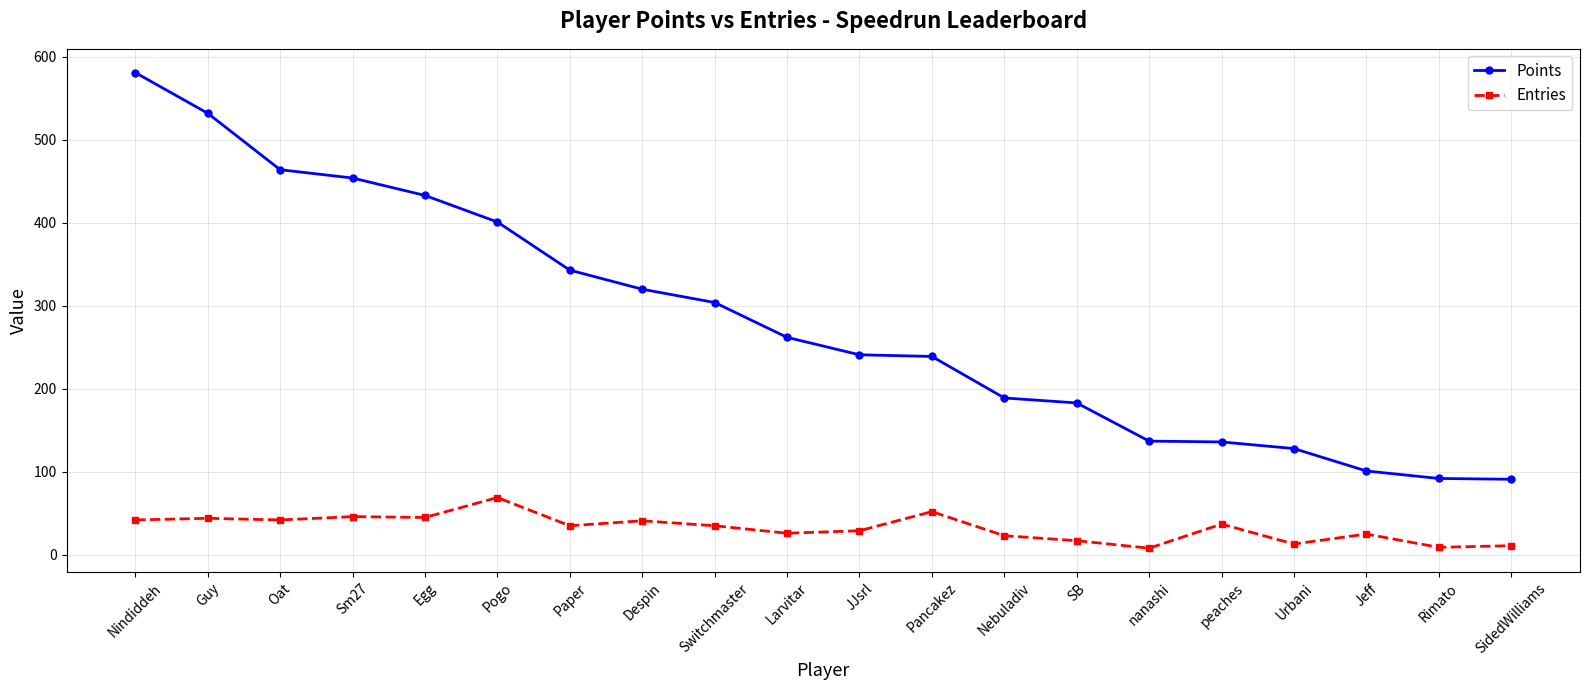

What is the difference between the highest and lowest values at nanashi?

129